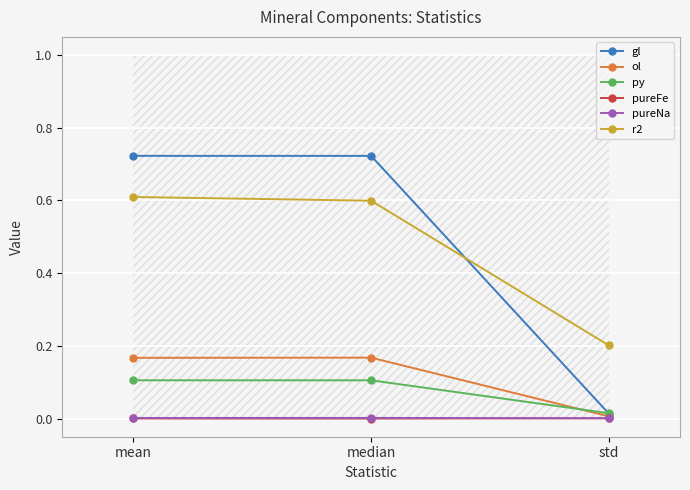

At how many categories does at least one series exceed 0?

3